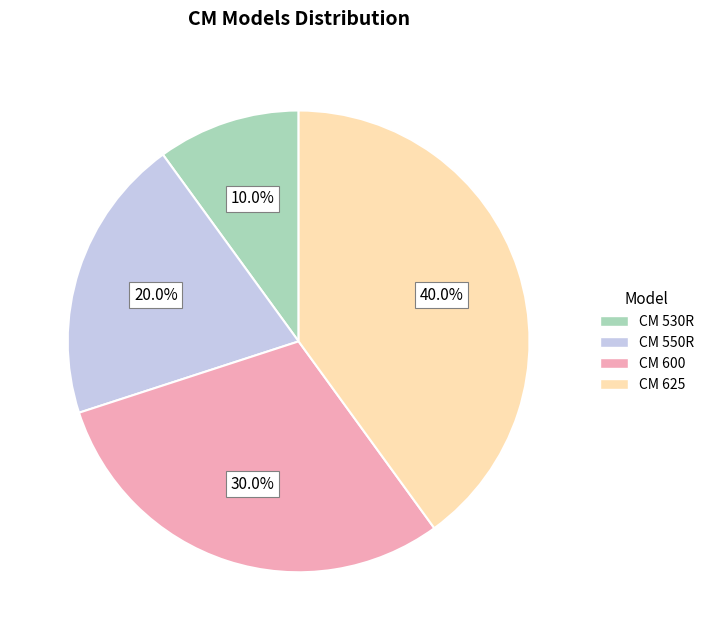

Combined, do CM 625 and CM 600 account for over 50%?

Yes